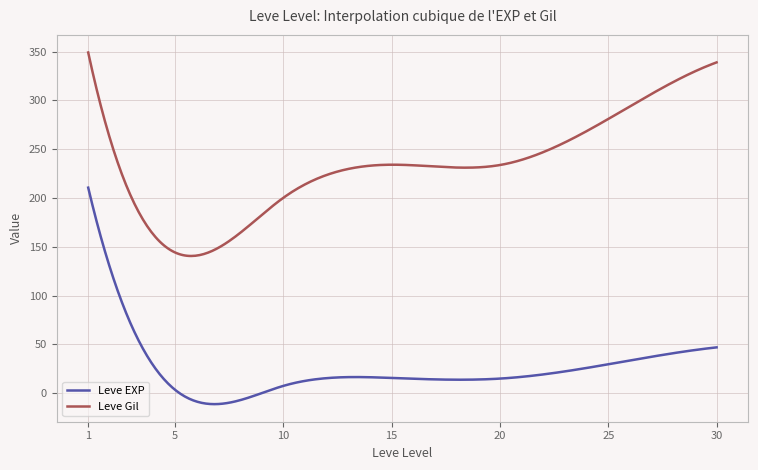

Which series has the largest range (max minus min)?

Leve EXP